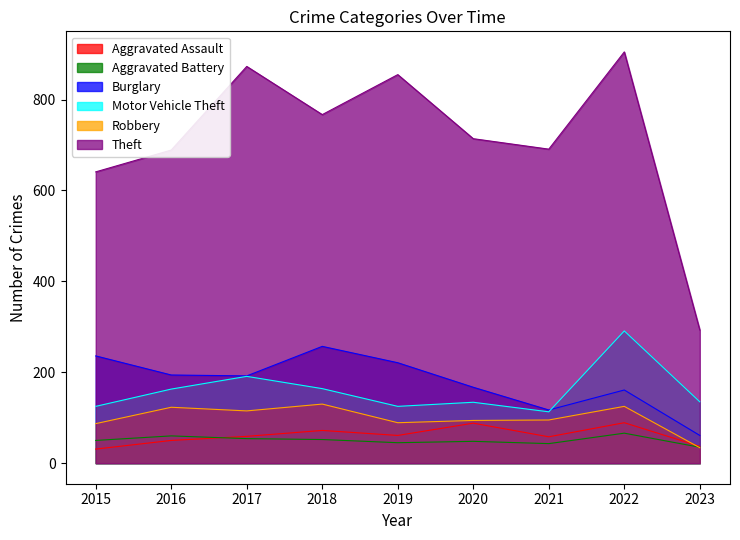

Reading right to left, what are all the values shown in this chart?

Aggravated Assault: 37	89	58	88	61	72	59	50	31
Aggravated Battery: 35	66	43	48	45	52	54	60	50
Burglary: 61	161	117	167	221	257	192	194	236
Motor Vehicle Theft: 135	291	113	134	125	164	191	163	125
Robbery: 34	125	95	94	89	130	115	123	87
Theft: 293	905	691	714	855	767	873	689	641